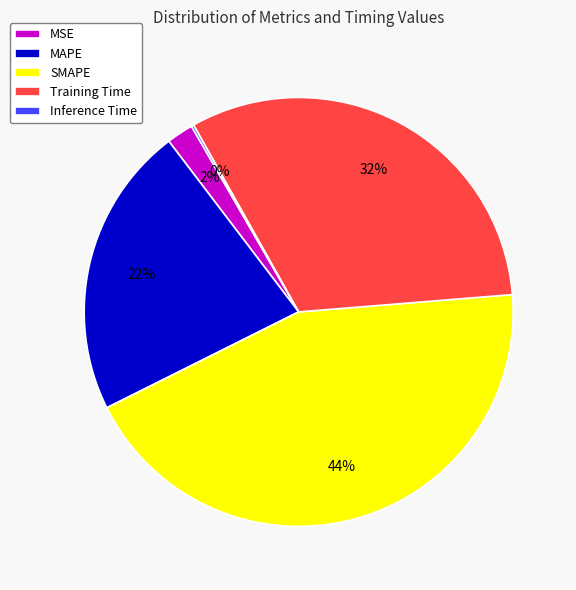

Combined, do Training Time and MSE account for over 50%?

No